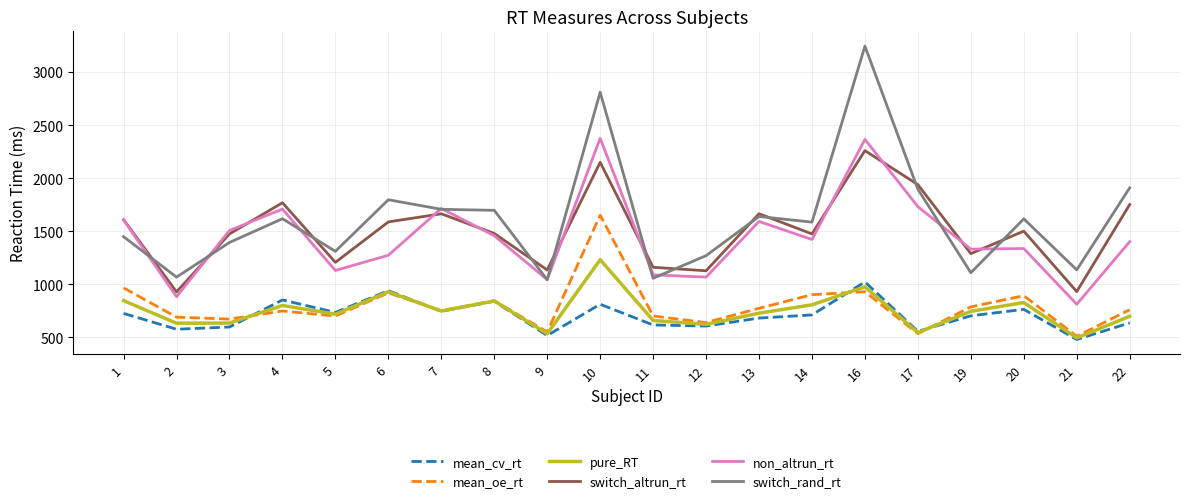

True or false: mean_cv_rt has a value of 1193.6 at 4.

False